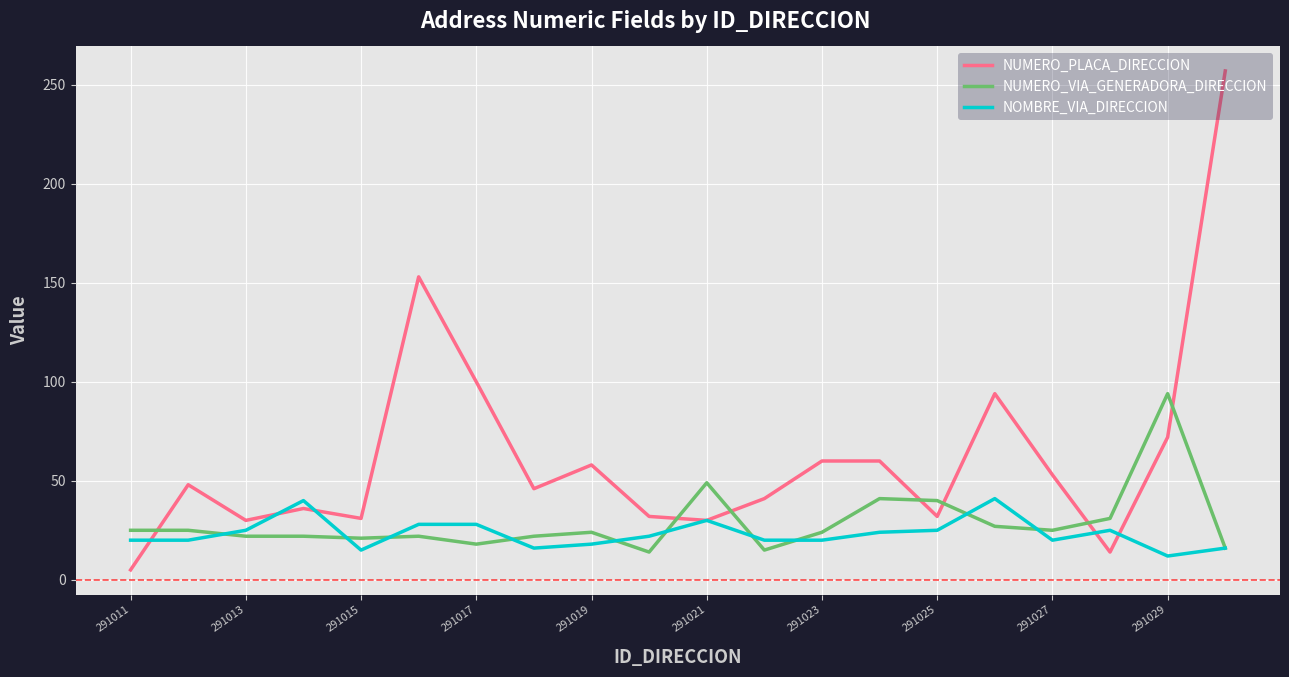

Which series has the largest range (max minus min)?

NUMERO_PLACA_DIRECCION